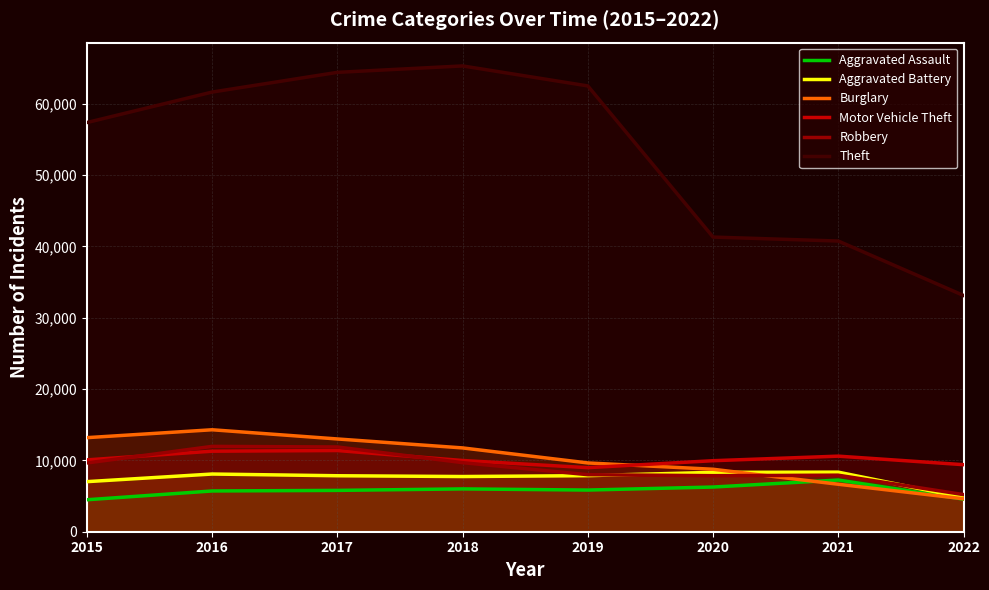

Reading left to right, what are all the values shown in this chart?

Aggravated Assault: 2015=4480	2016=5712	2017=5793	2018=6001	2019=5840	2020=6263	2021=7242	2022=4566
Aggravated Battery: 2015=7018	2016=8085	2017=7845	2018=7735	2019=7857	2020=8319	2021=8348	2022=4781
Burglary: 2015=13184	2016=14289	2017=13001	2018=11746	2019=9639	2020=8754	2021=6654	2022=4615
Motor Vehicle Theft: 2015=10068	2016=11286	2017=11380	2018=9983	2019=8978	2020=9953	2021=10592	2022=9396
Robbery: 2015=9638	2016=11960	2017=11880	2018=9679	2019=7994	2020=7855	2021=7920	2022=5205
Theft: 2015=57347	2016=61618	2017=64380	2018=65281	2019=62478	2020=41295	2021=40740	2022=33115